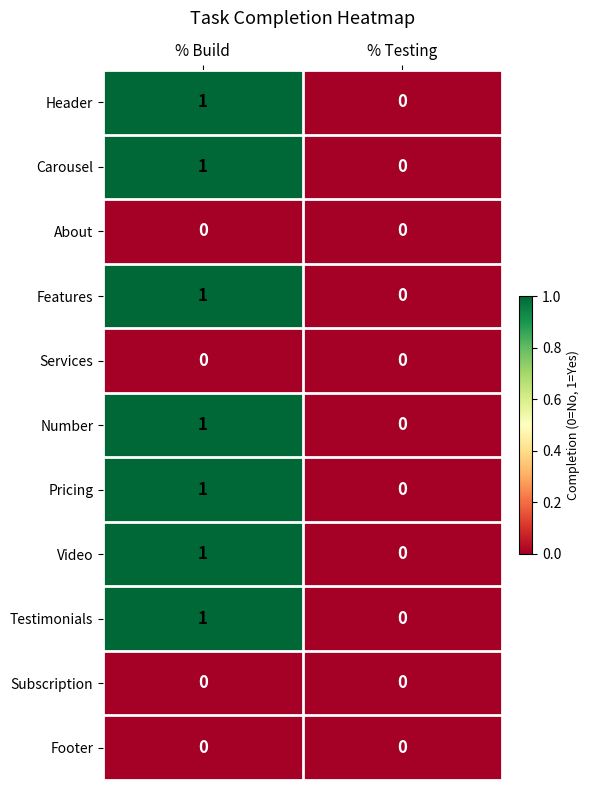

At which category is the sum across all series the highest?

% Build